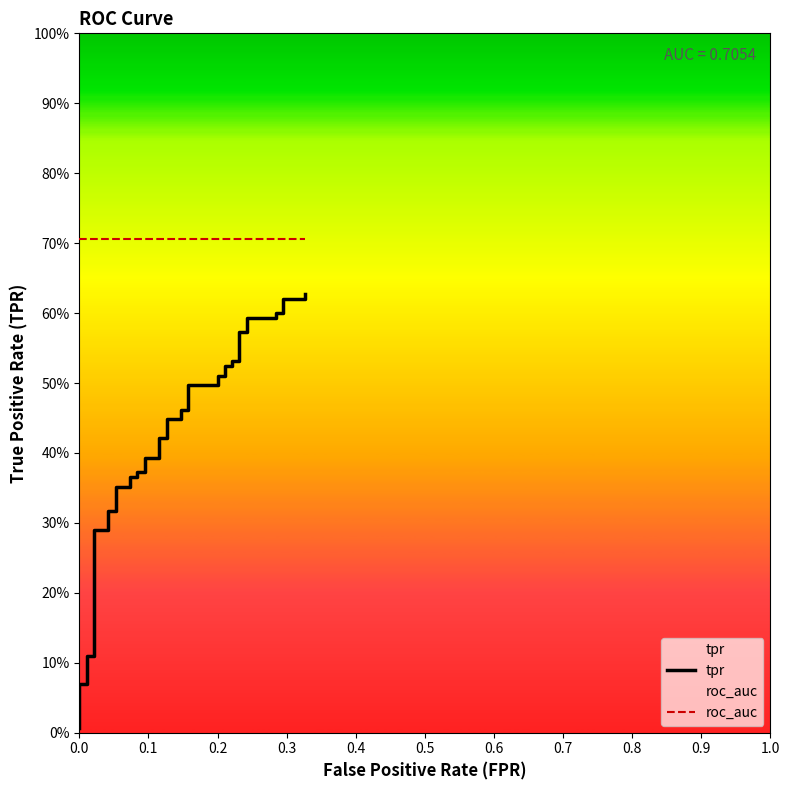

What position from the right is 0.2?

38